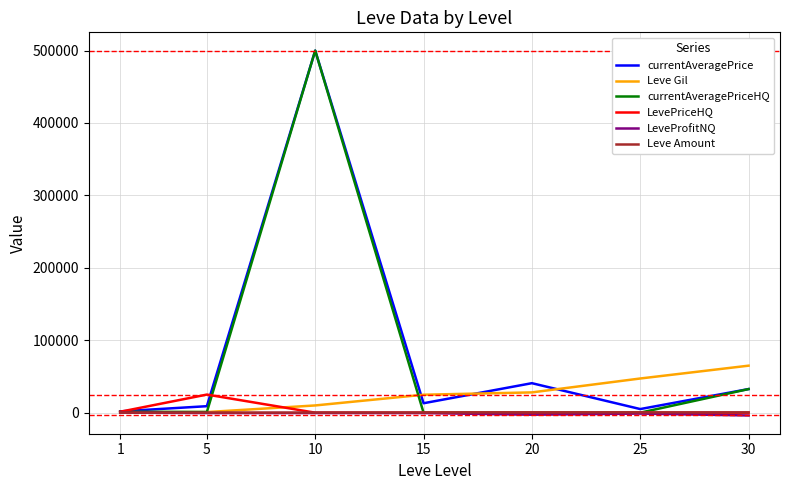

What is the sum of all currentAveragePrice values?

602153